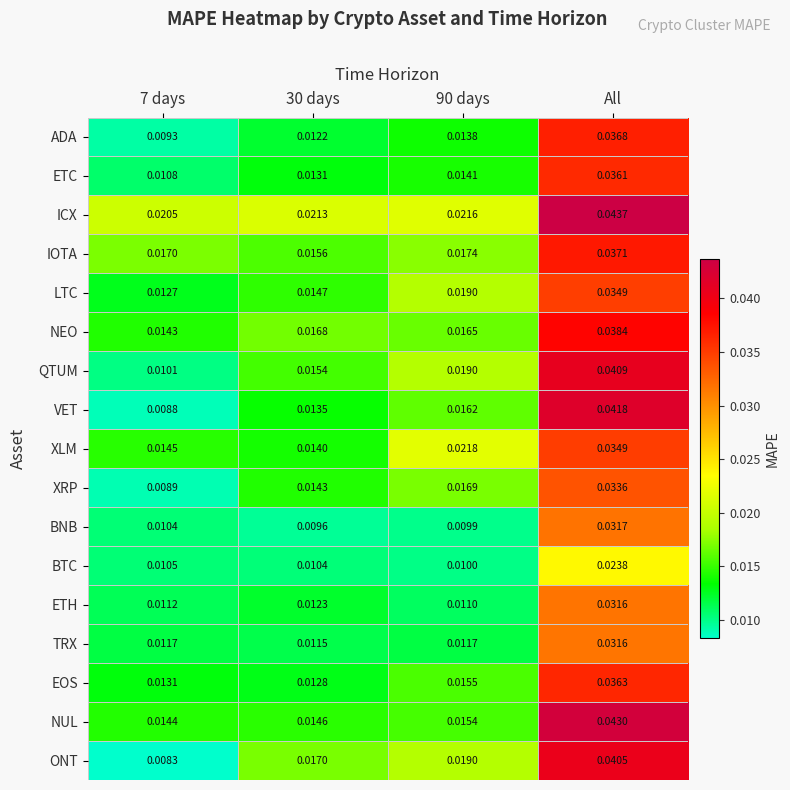

Between 30 days and 90 days, which series saw the biggest shift?

XLM